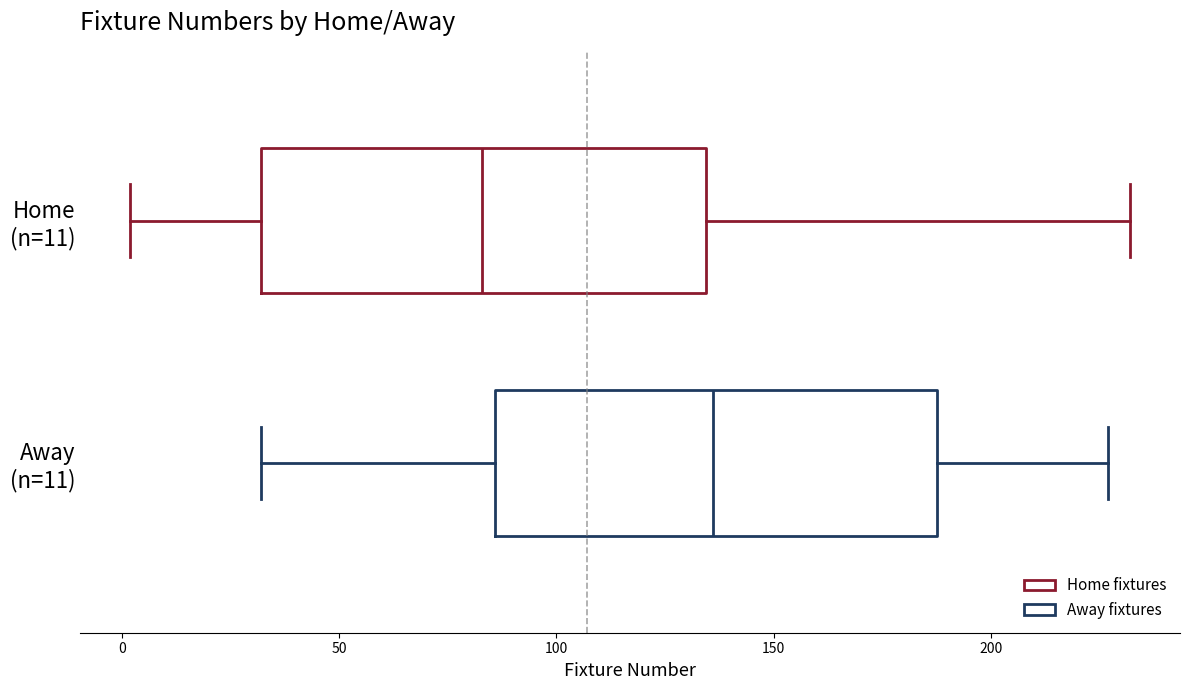

Reading bottom to top, transcribe this box plot: for each box, give where its median line is, the range the box spans, and where its two whiskers end, as read against the x-axis. The values are not printed on the chart, so give them approximately, as read against the axis.

Away (n=11): median 135, box 85 to 190, whiskers 30 to 225
Home (n=11): median 85, box 30 to 135, whiskers 0 to 230